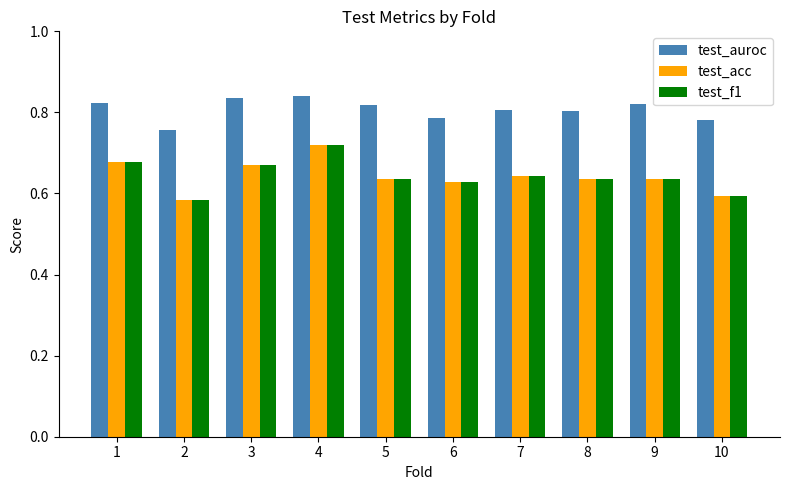

True or false: test_auroc has a value of 0.8 at 1.

True